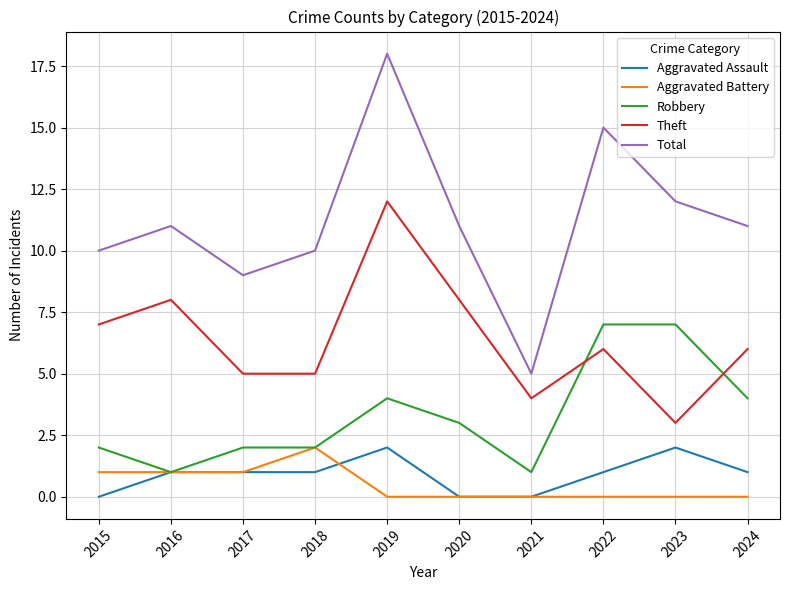

What is the maximum value for Robbery?

7